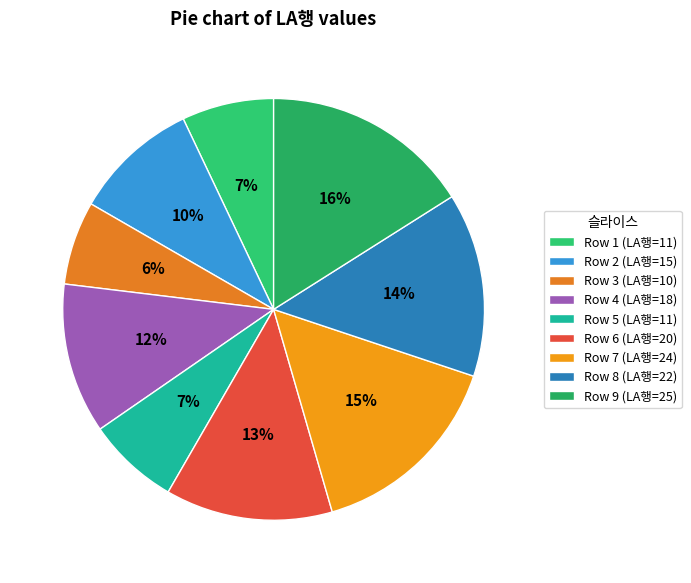

How many segments does this pie chart have?

9